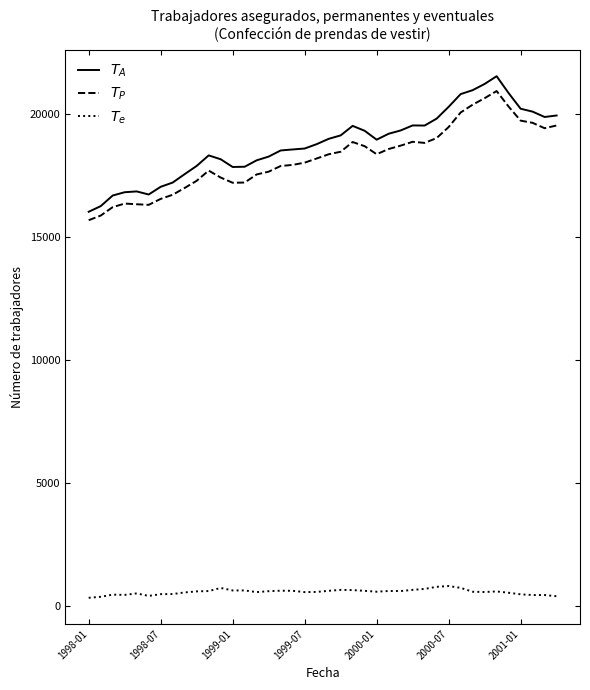

What is the greatest value displayed?

21532